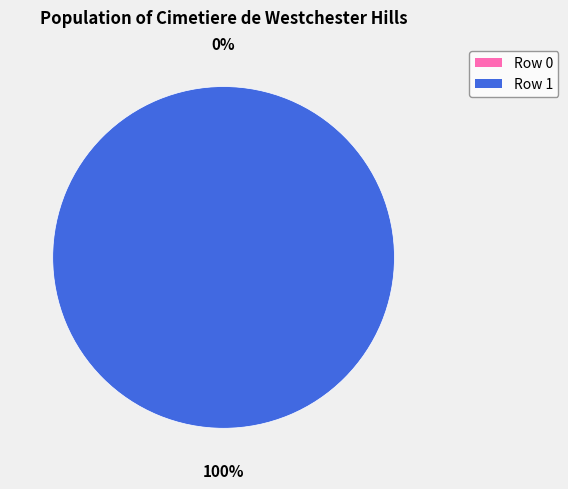

To the nearest percent, what is the combined percentage of Row 0 and Row 1?

100%